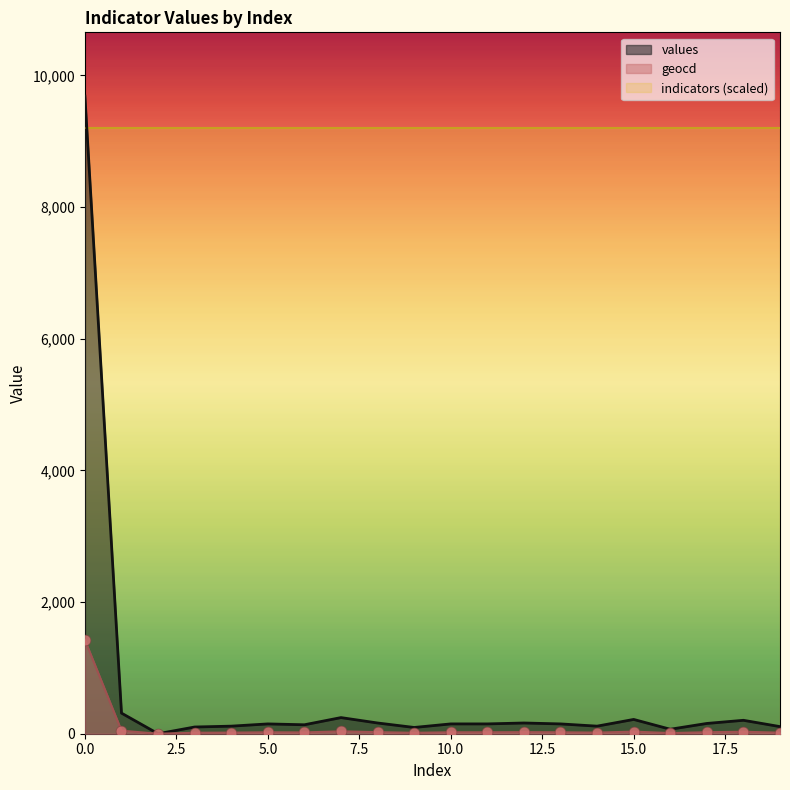

At how many categories does at least one series exceed 756?

1